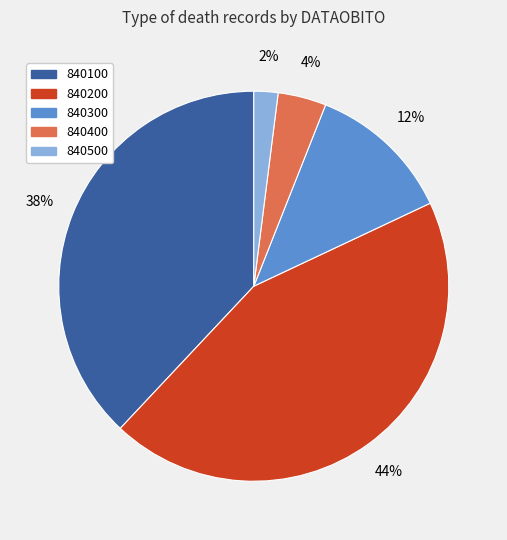

Rank the categories by value from lowest to highest.

840500, 840400, 840300, 840100, 840200